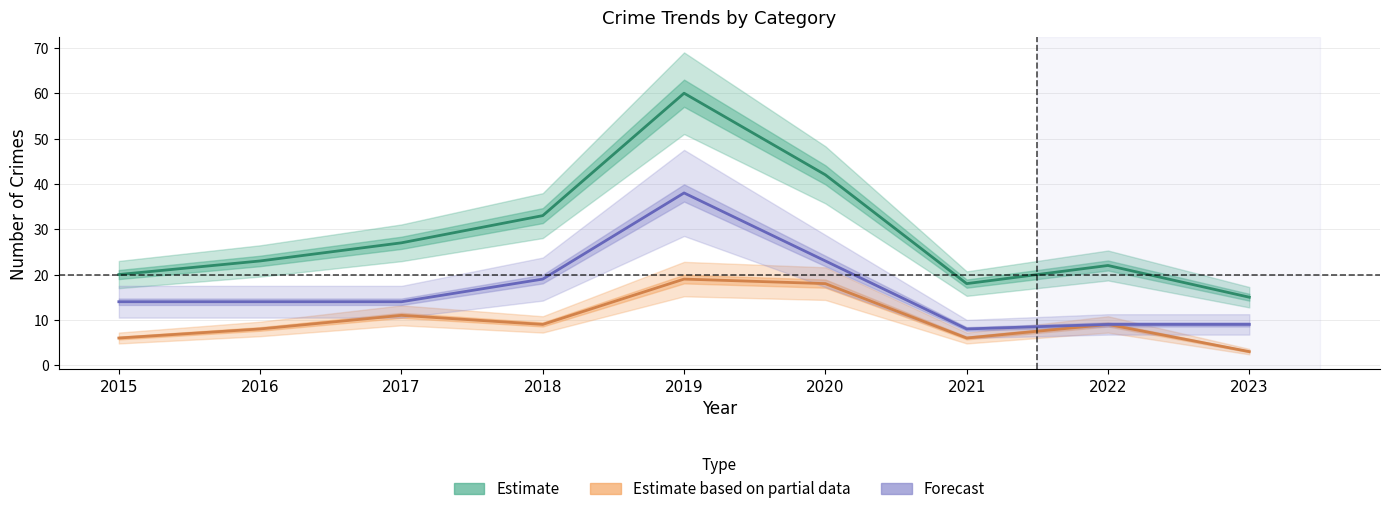

What is the value of the Forecast point at the 7th from the left?

8